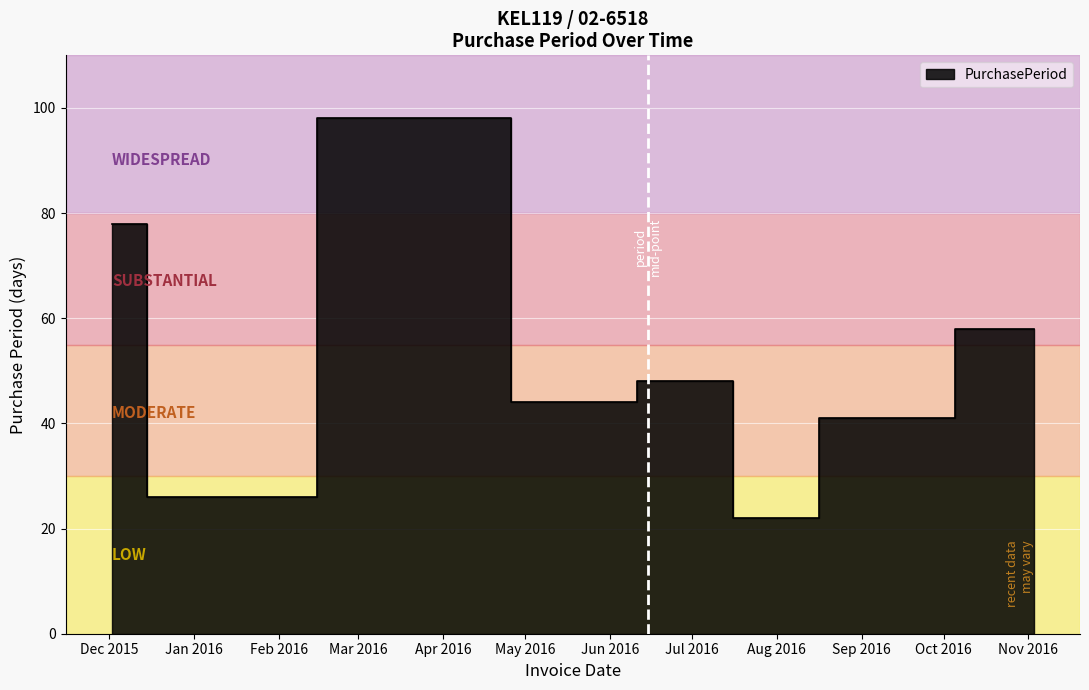

What is the approximate value at 2016-11-03?

58